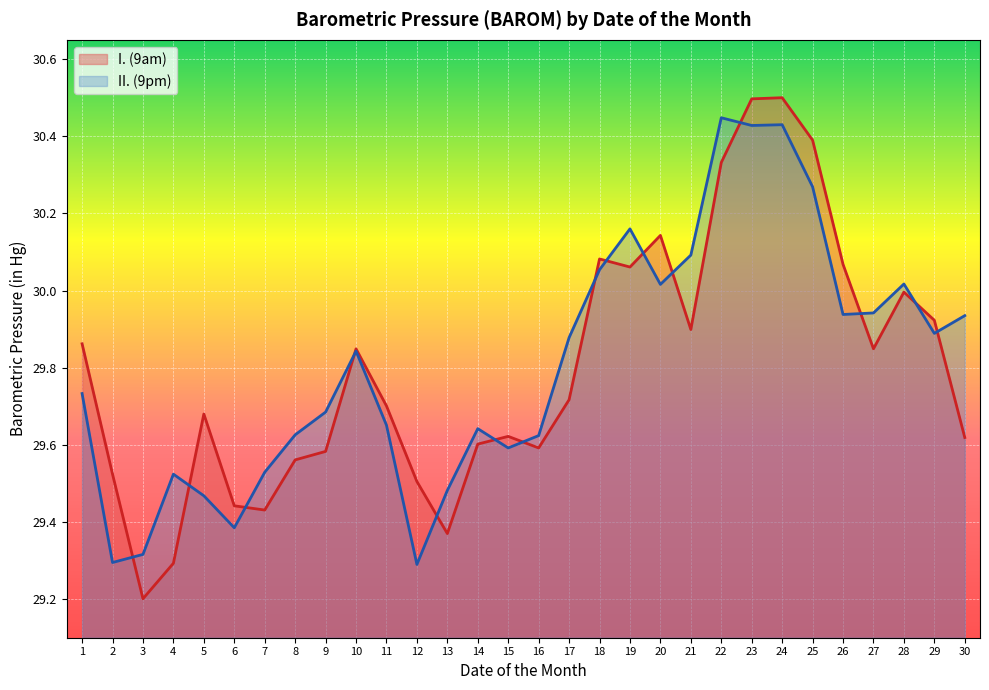

How many interior local valleys does the II. (9pm) series have?

8